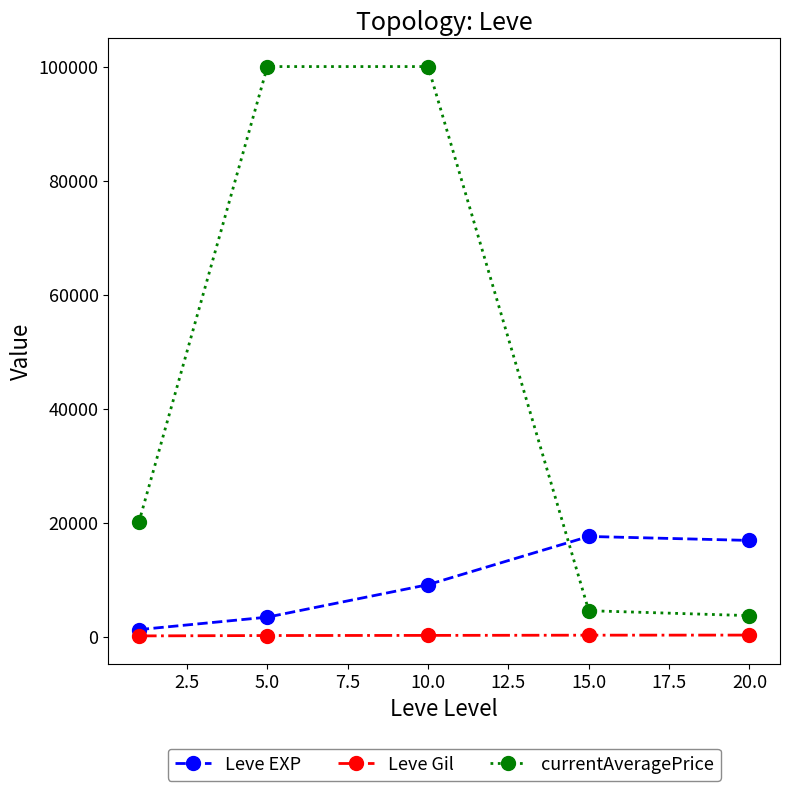

Which series has the largest range (max minus min)?

currentAveragePrice